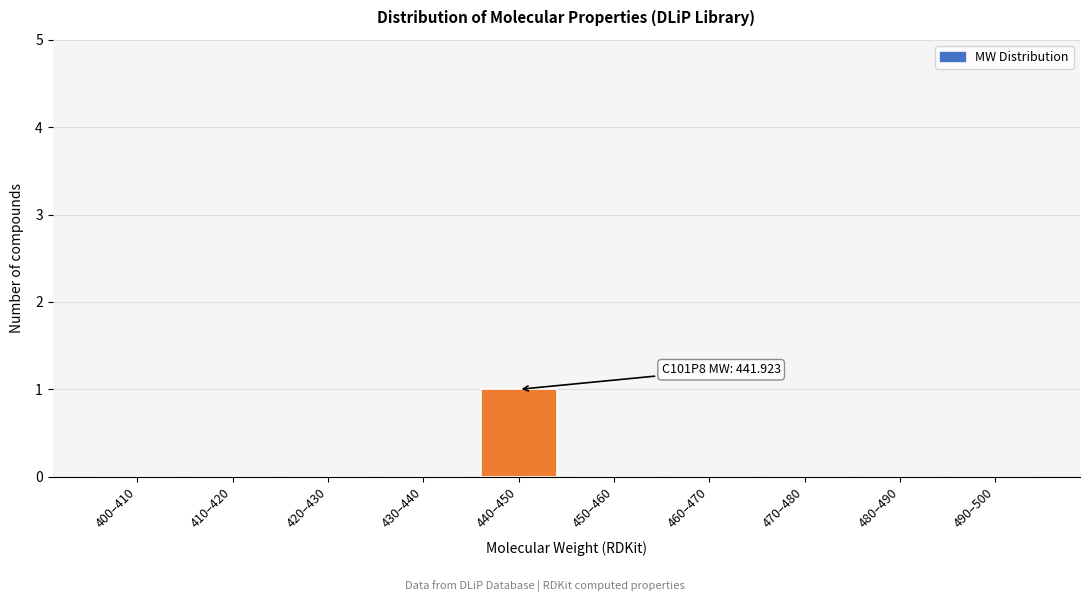

Reading right to left, extract all data points from this chart.

490–500=0	480–490=0	470–480=0	460–470=0	450–460=0	440–450=1	430–440=0	420–430=0	410–420=0	400–410=0